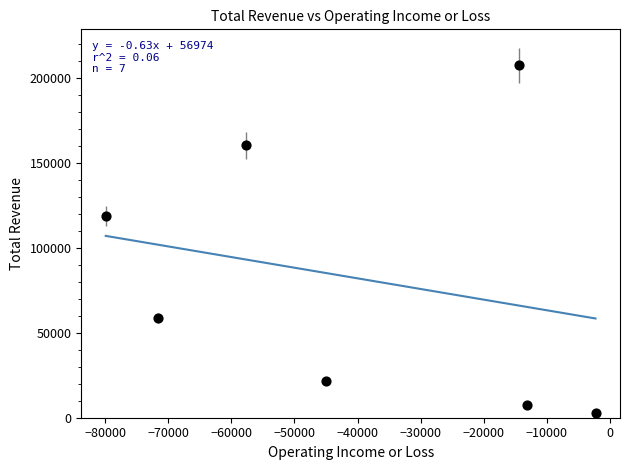

What Y value in the scatter plot is closest to 105250?

118700